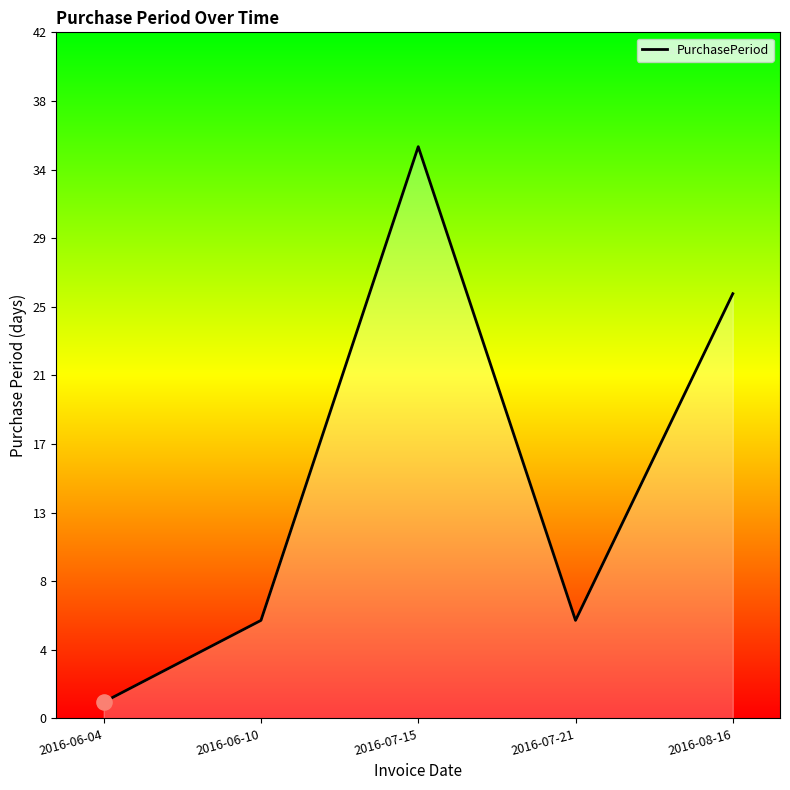

What is the ratio of the value at 2016-06-10 to the value at 2016-08-16?

0.2